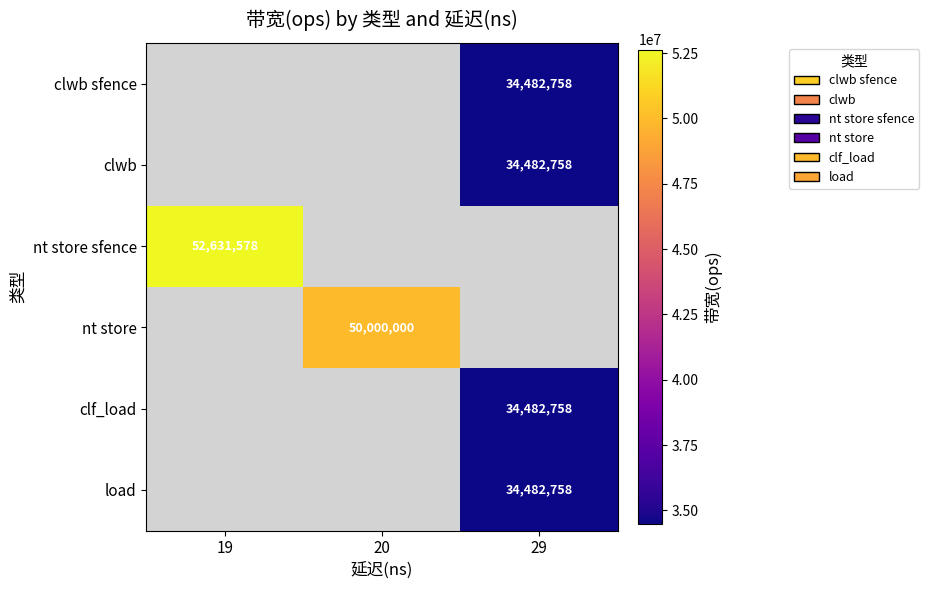

True or false: clwb sfence has a value of 34482758 at 29.

True